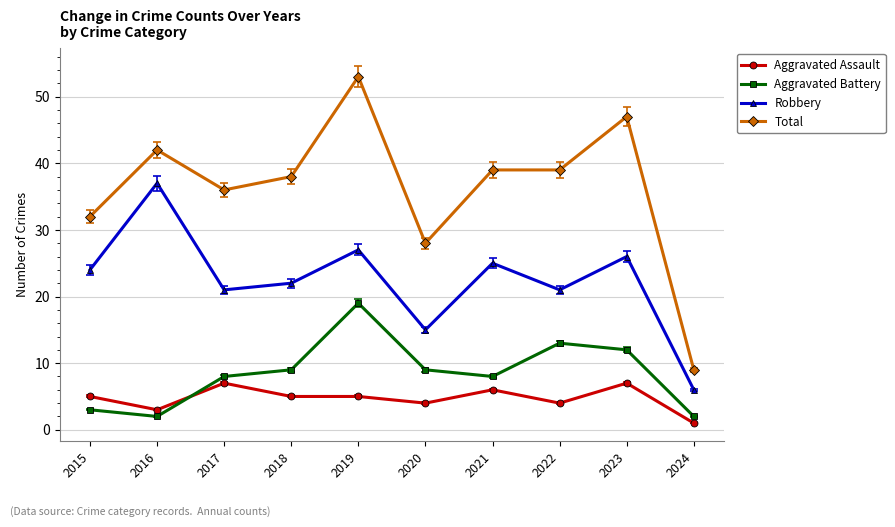

Is it true that Robbery equals 3 at 2024?

False